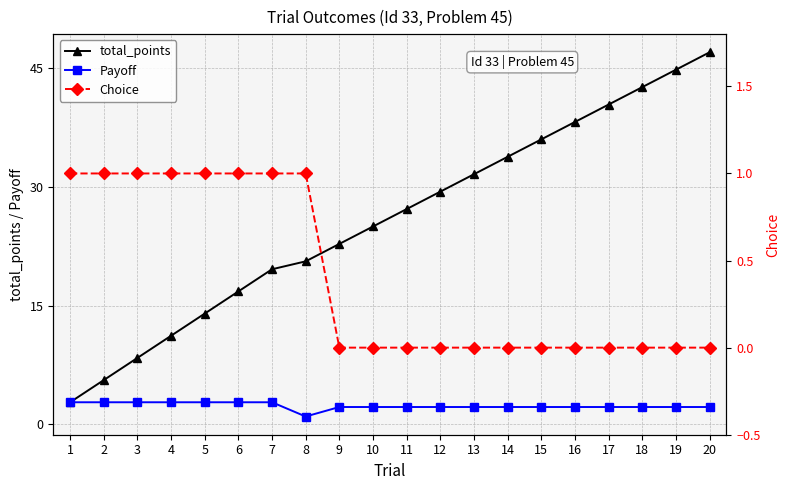

What is the total value across all series at 17?

42.6